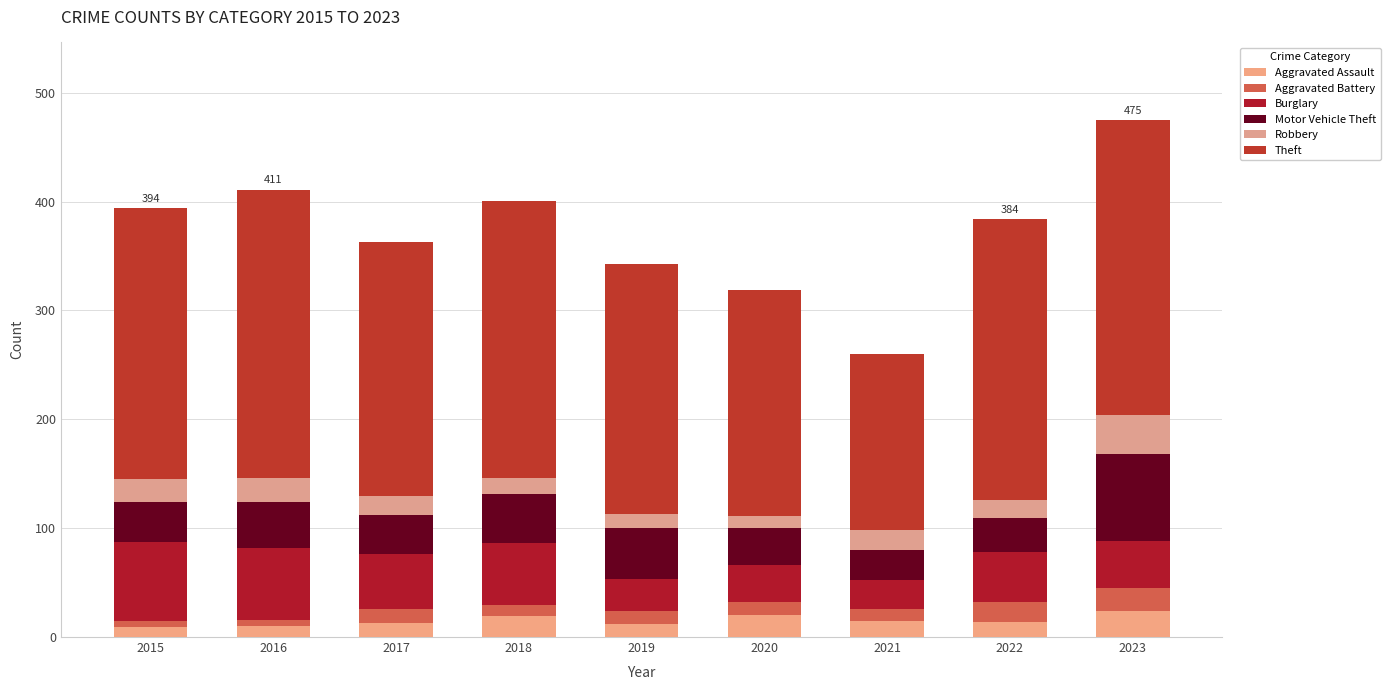

Are the bars horizontal?

No